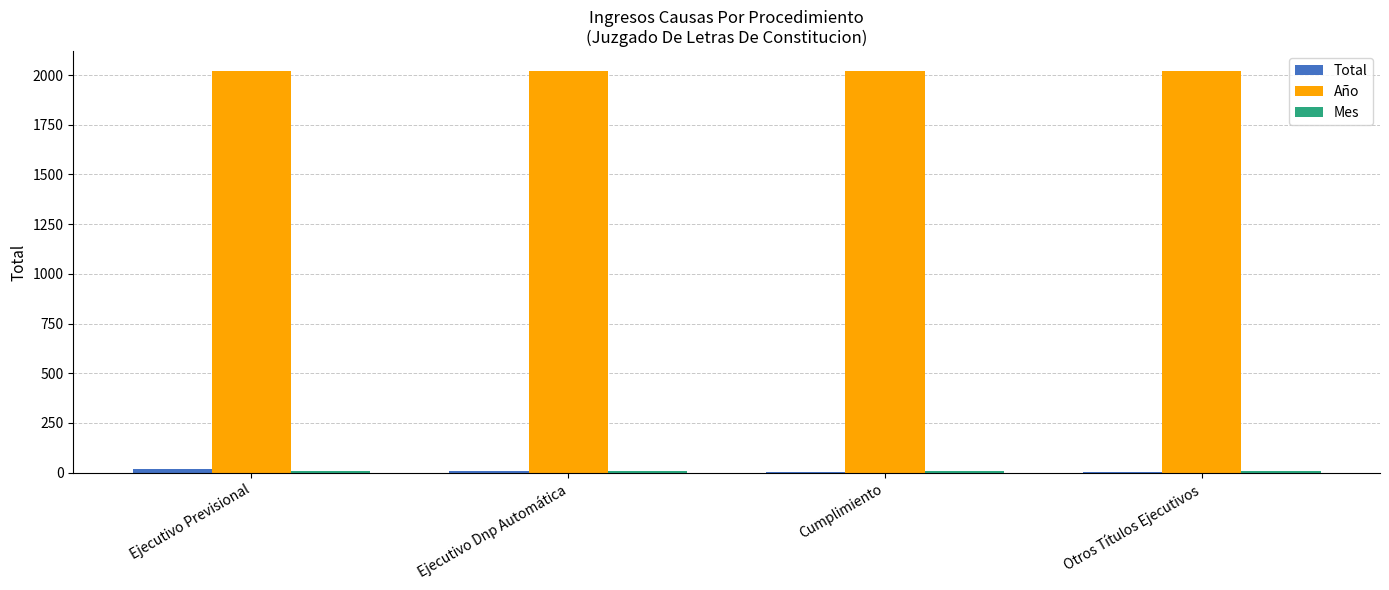

How many groups of bars are there?

4